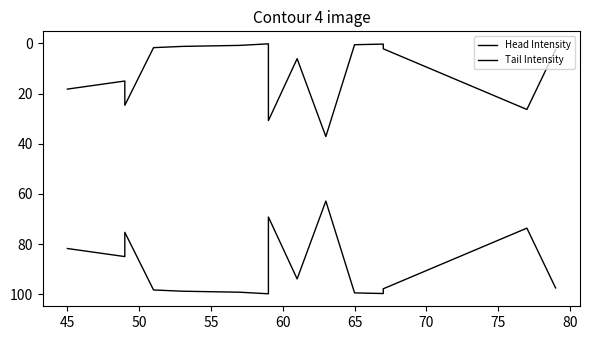

Which series has the largest total across all categories?

Head Intensity